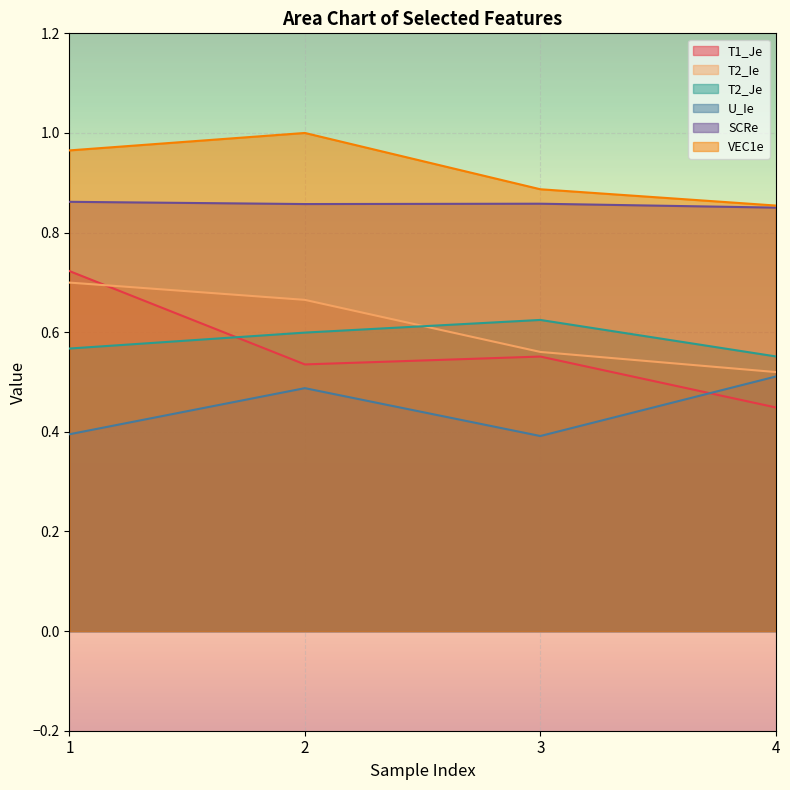

Is the value of VEC1e at 4 greater than the value of U_Ie at 4?

Yes